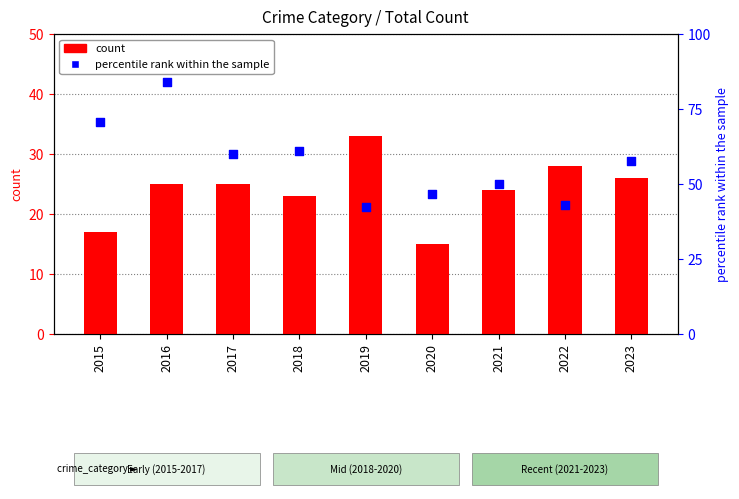

Which series contains the lowest Y value?

count